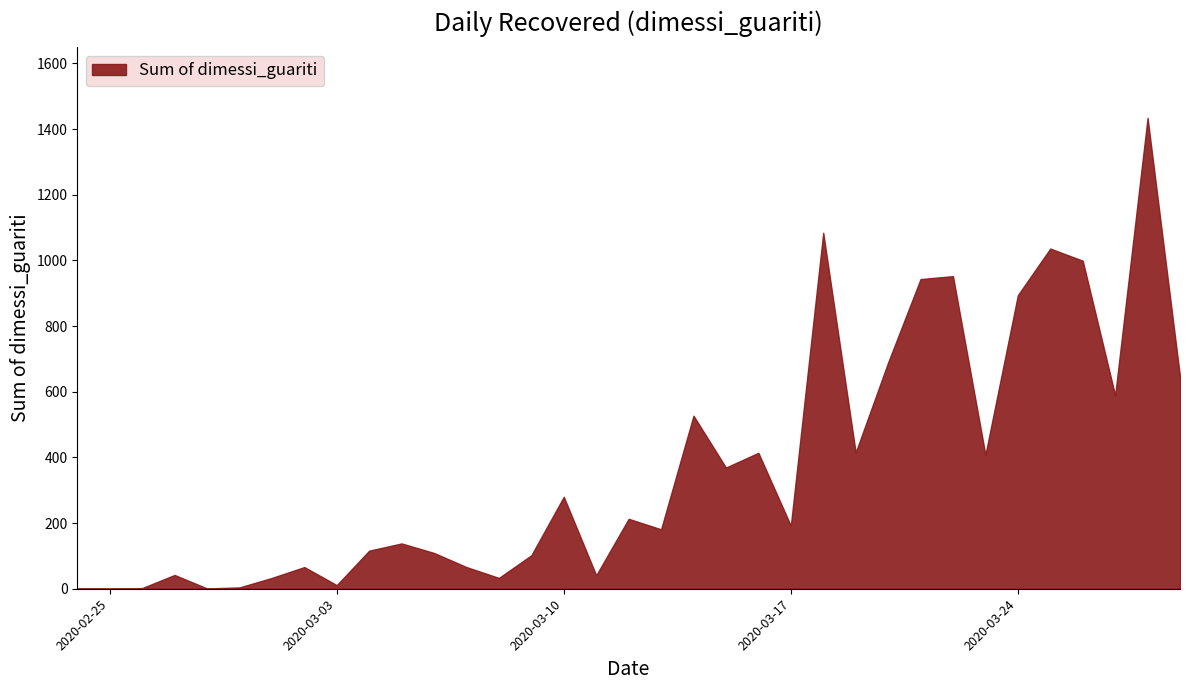

Rank the categories by value from highest to lowest.

2020-03-28, 2020-03-18, 2020-03-25, 2020-03-26, 2020-03-22, 2020-03-21, 2020-03-24, 2020-03-20, 2020-03-29, 2020-03-27, 2020-03-14, 2020-03-19, 2020-03-16, 2020-03-23, 2020-03-15, 2020-03-10, 2020-03-12, 2020-03-17, 2020-03-13, 2020-03-05, 2020-03-04, 2020-03-06, 2020-03-09, 2020-03-02, 2020-03-07, 2020-02-27, 2020-03-11, 2020-03-01, 2020-03-08, 2020-03-03, 2020-02-29, 2020-02-26, 2020-02-24, 2020-02-28, 2020-02-25